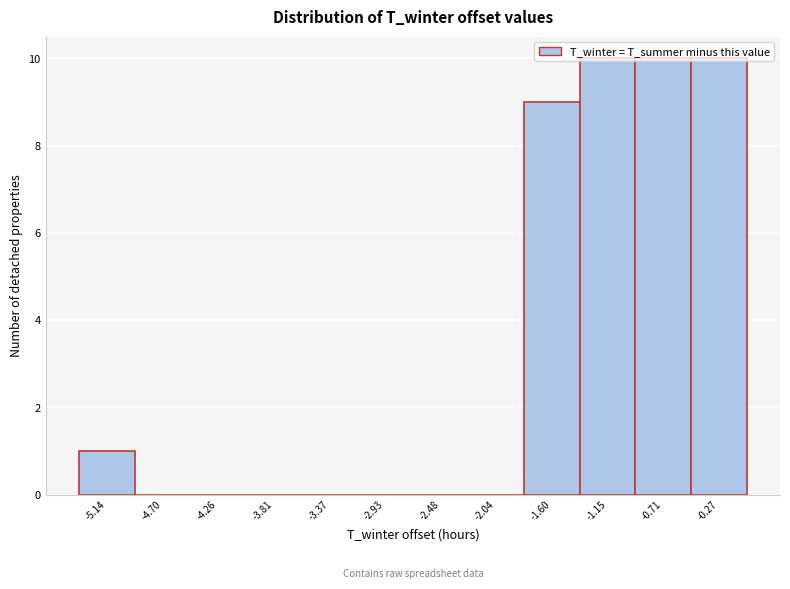

What is the height of the bar covering -1.40 to -0.95 on the x-axis? Neither the bar edges nor the heights are printed on the chart, so give them approximately, as read against the axes.

10